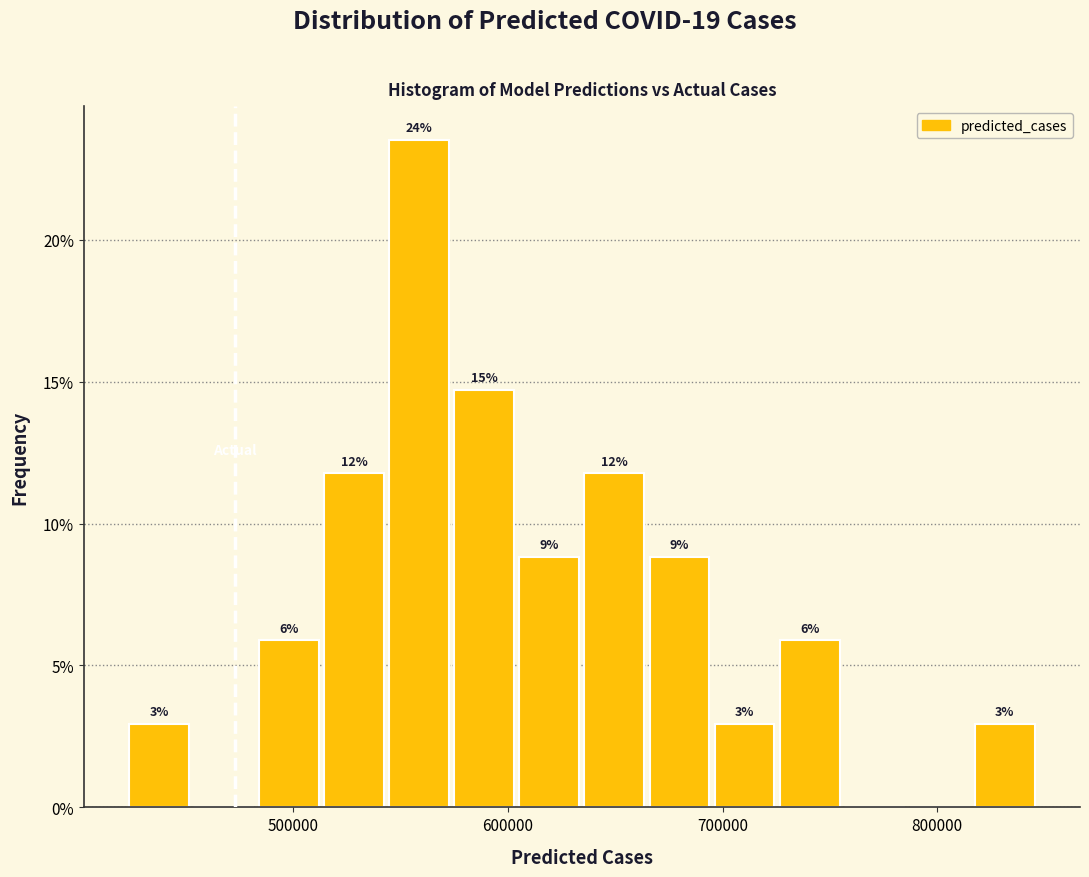

Around what value on the x-axis is the tallest bar? Give the approximate position of its centre, as read against the axis.

560000